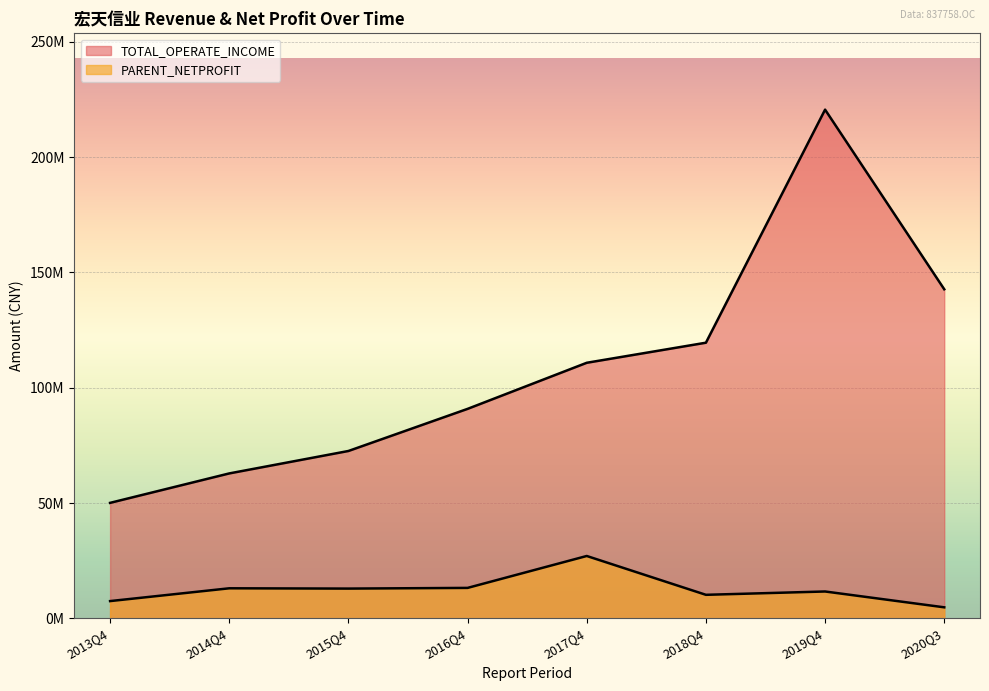

Is it true that TOTAL_OPERATE_INCOME equals 110821933.7 at 2017Q4?

True